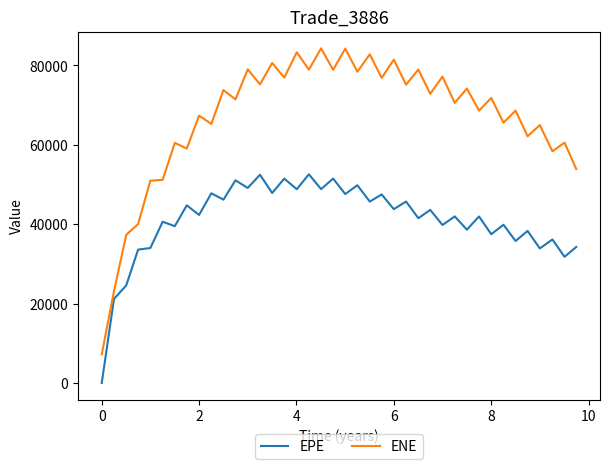

Which series has the widest spread of values?

ENE